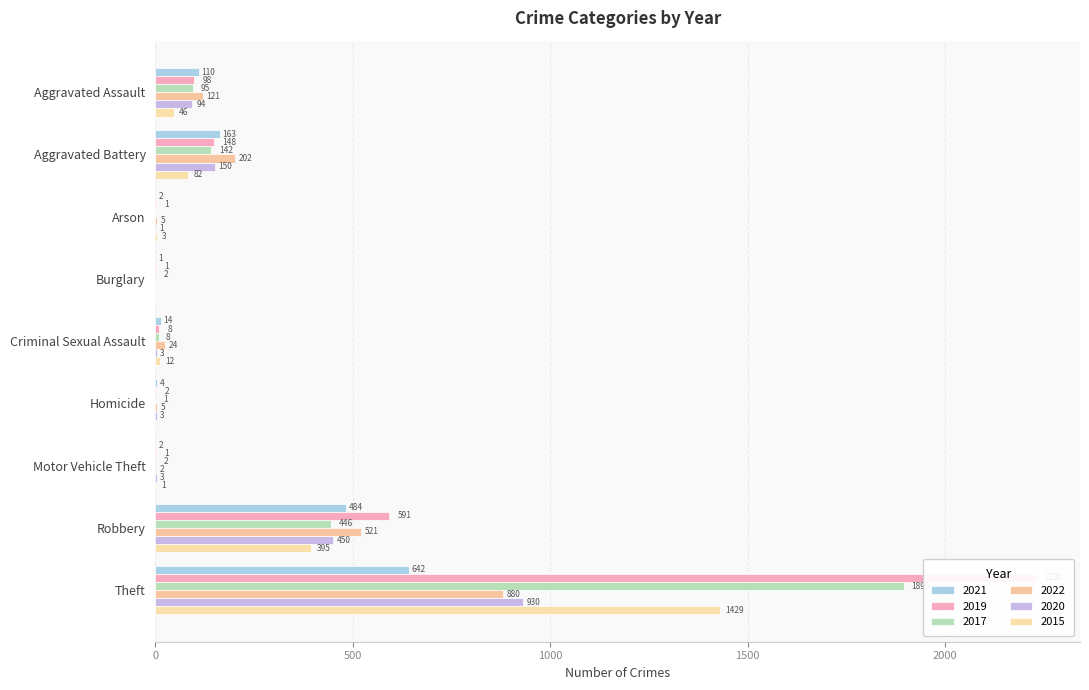

At how many categories does at least one series exceed 146?

3